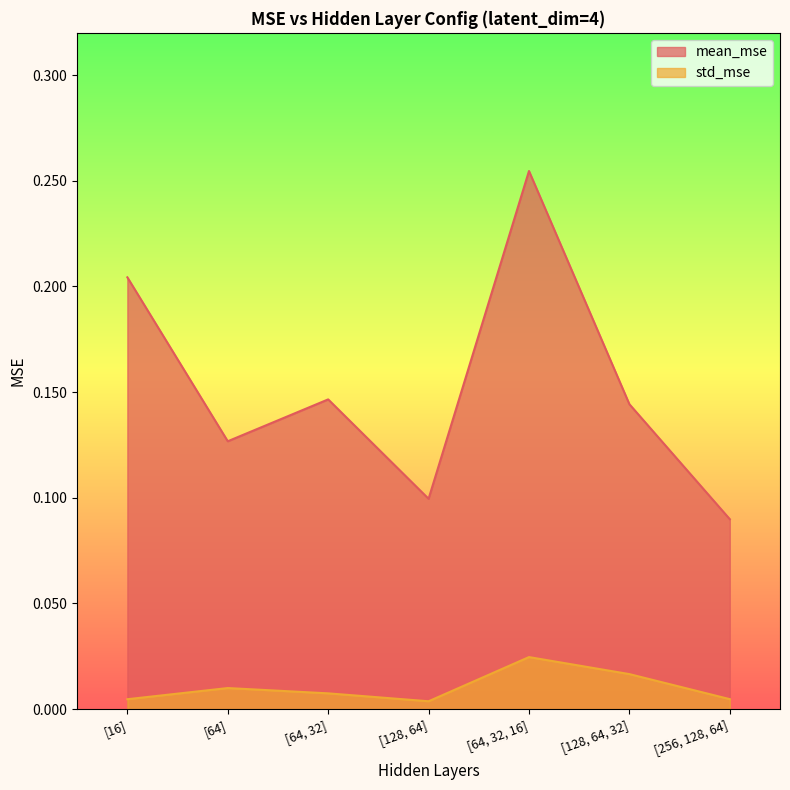

Which label corresponds to the smallest value in the chart?

[128, 64]